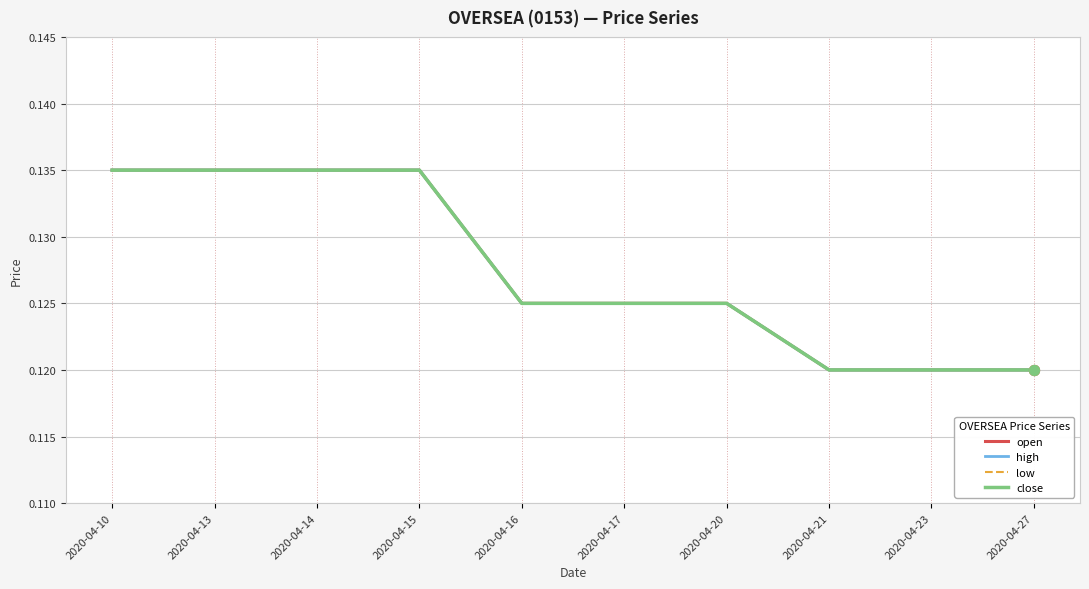

Is the value of close at 2020-04-23 greater than the value of open at 2020-04-20?

No